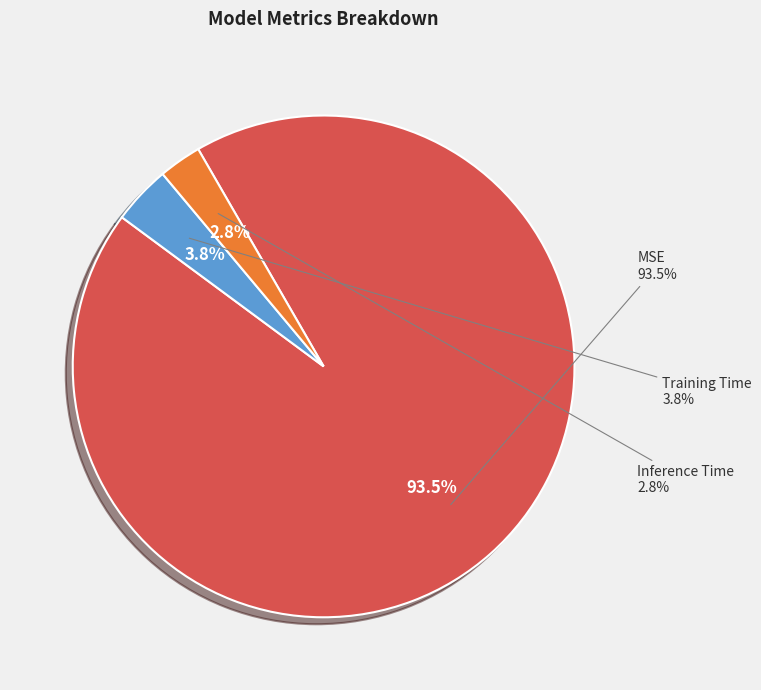

To the nearest percent, what percentage of the pie is Inference Time?

3%